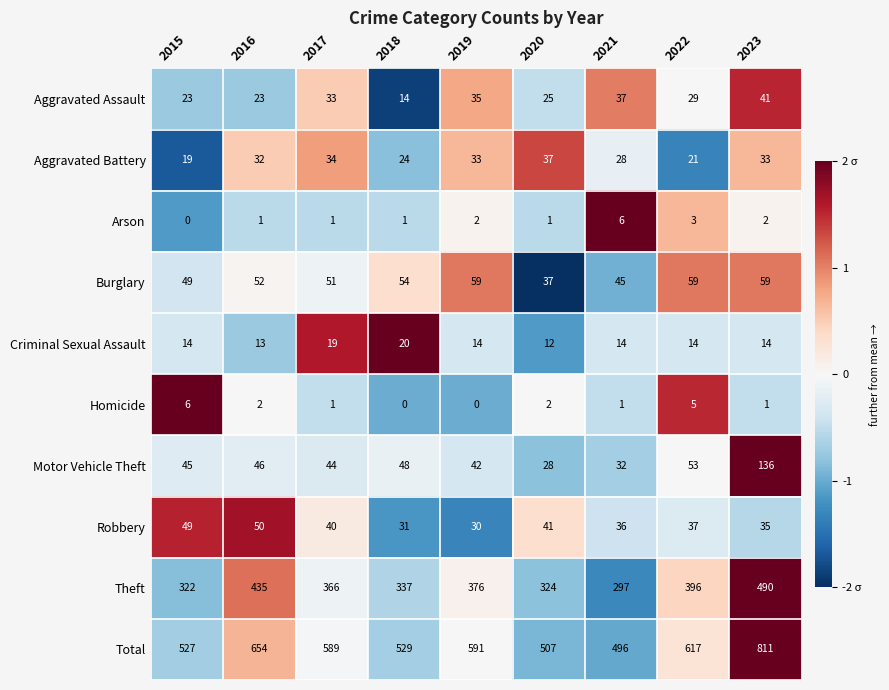

Is it true that Theft equals 322 at 2015?

True